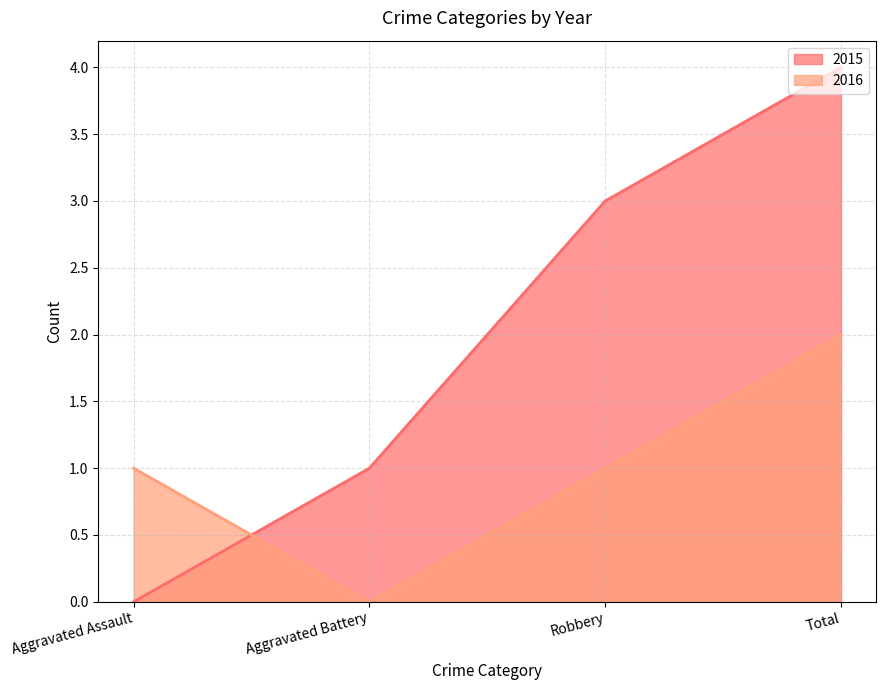

What is the difference between the highest and lowest values at Robbery?

2